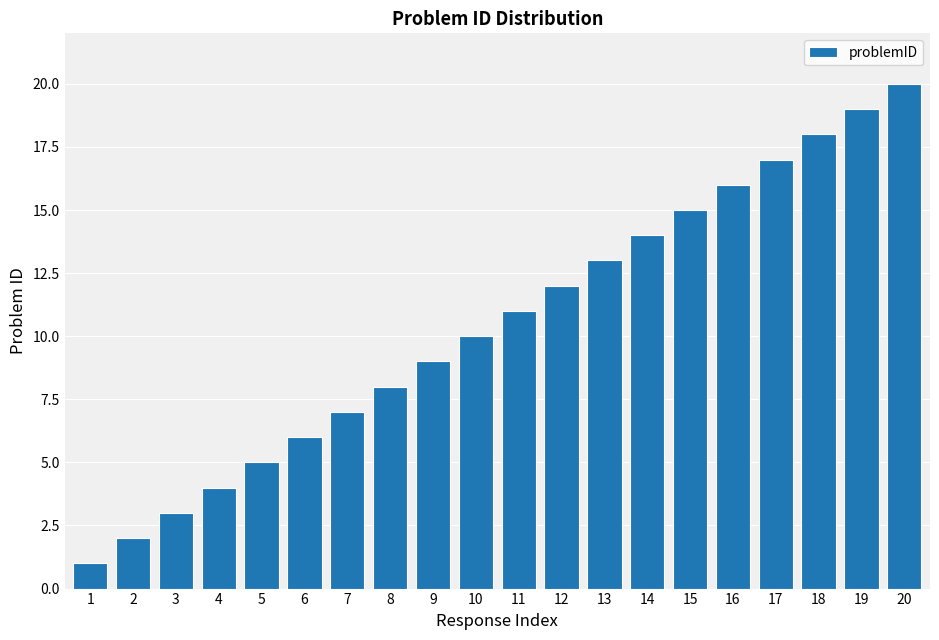

Which label corresponds to the smallest value in the chart?

1